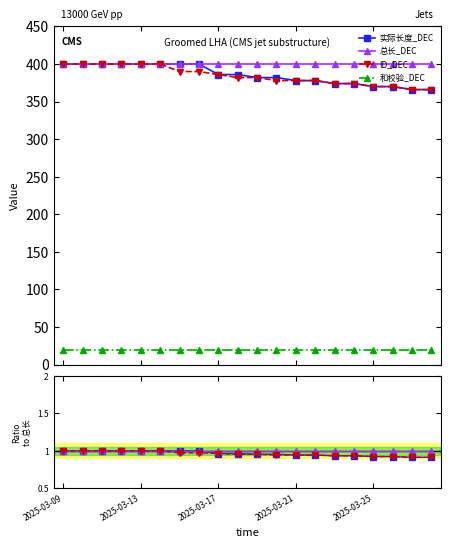

The ID_DEC series shows 1.7 at 7. True or false?

False